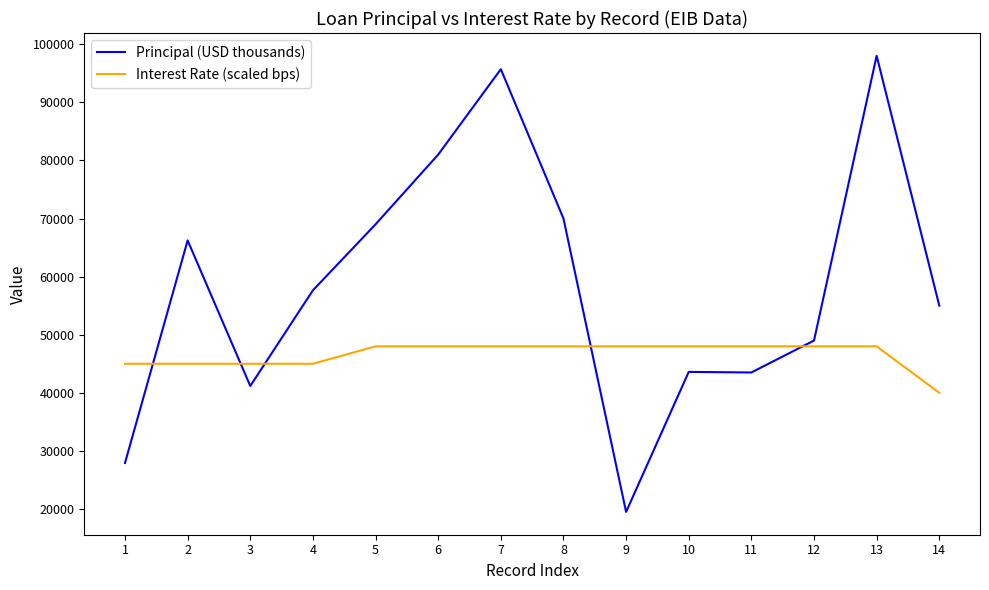

What is the difference between the Interest Rate (scaled bps) values at 1 and 13?

3000.0